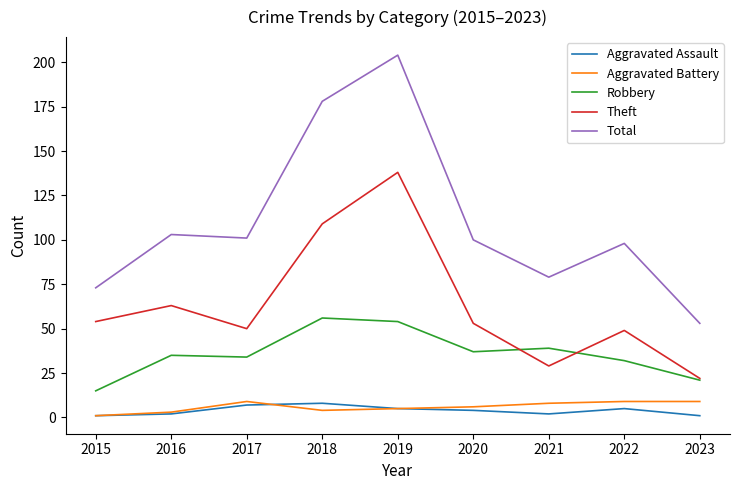

Reading left to right, extract all data points from this chart.

Aggravated Assault: 1	2	7	8	5	4	2	5	1
Aggravated Battery: 1	3	9	4	5	6	8	9	9
Robbery: 15	35	34	56	54	37	39	32	21
Theft: 54	63	50	109	138	53	29	49	22
Total: 73	103	101	178	204	100	79	98	53